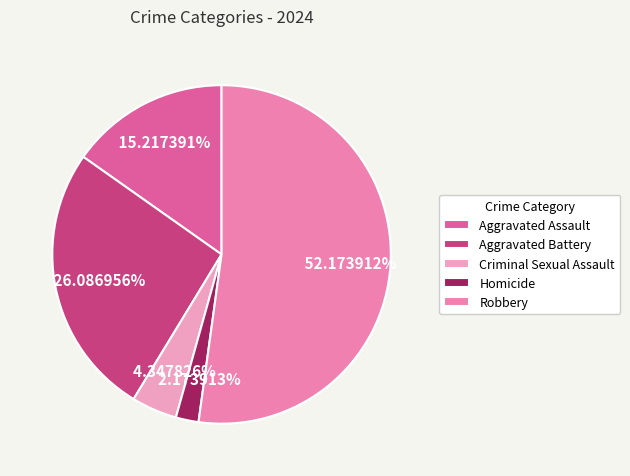

Does Homicide account for over 50% of the chart?

No